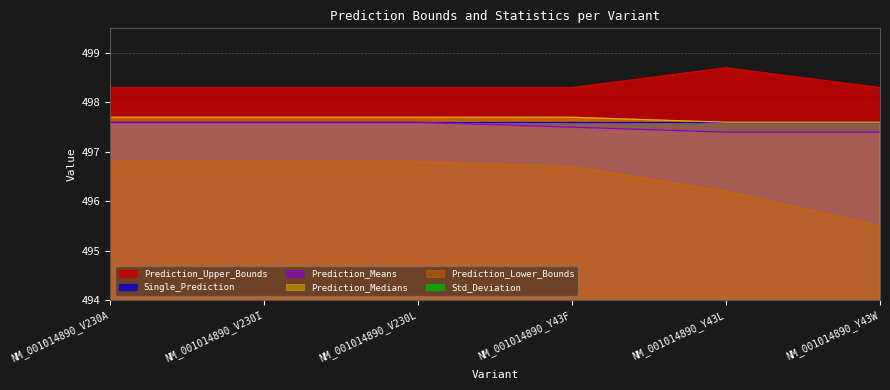

True or false: Prediction_Upper_Bounds has more than 0 interior local peaks.

True